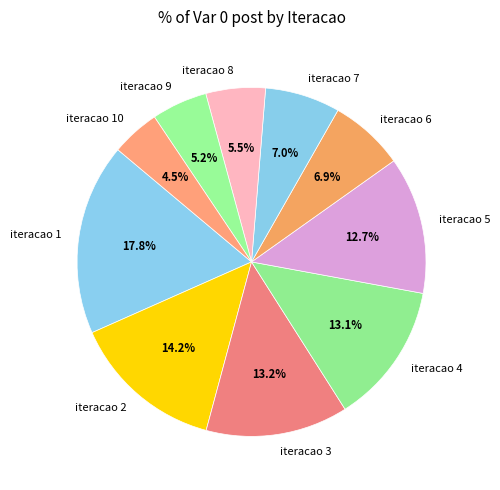

What is the smallest slice in the pie chart?

iteracao 10